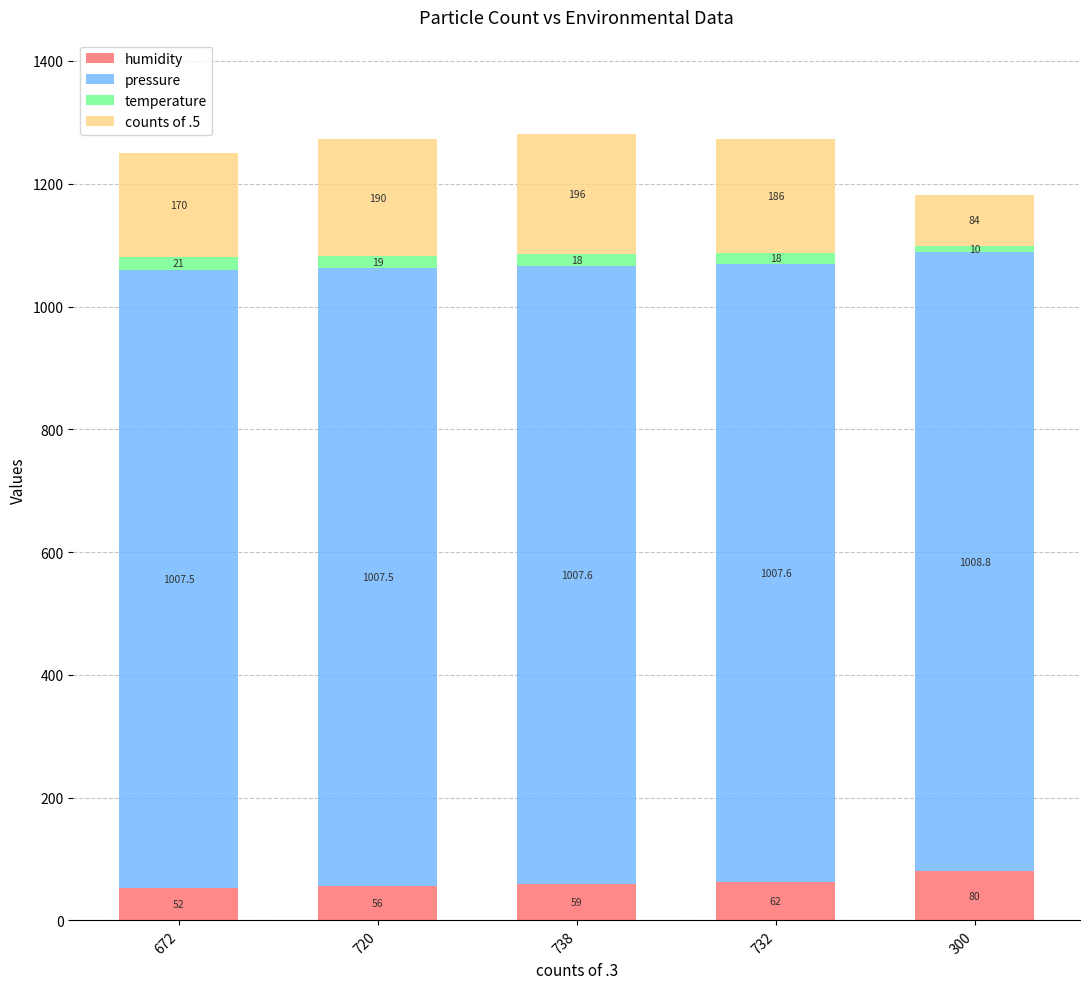

Which category has the lowest value in the humidity series?

672